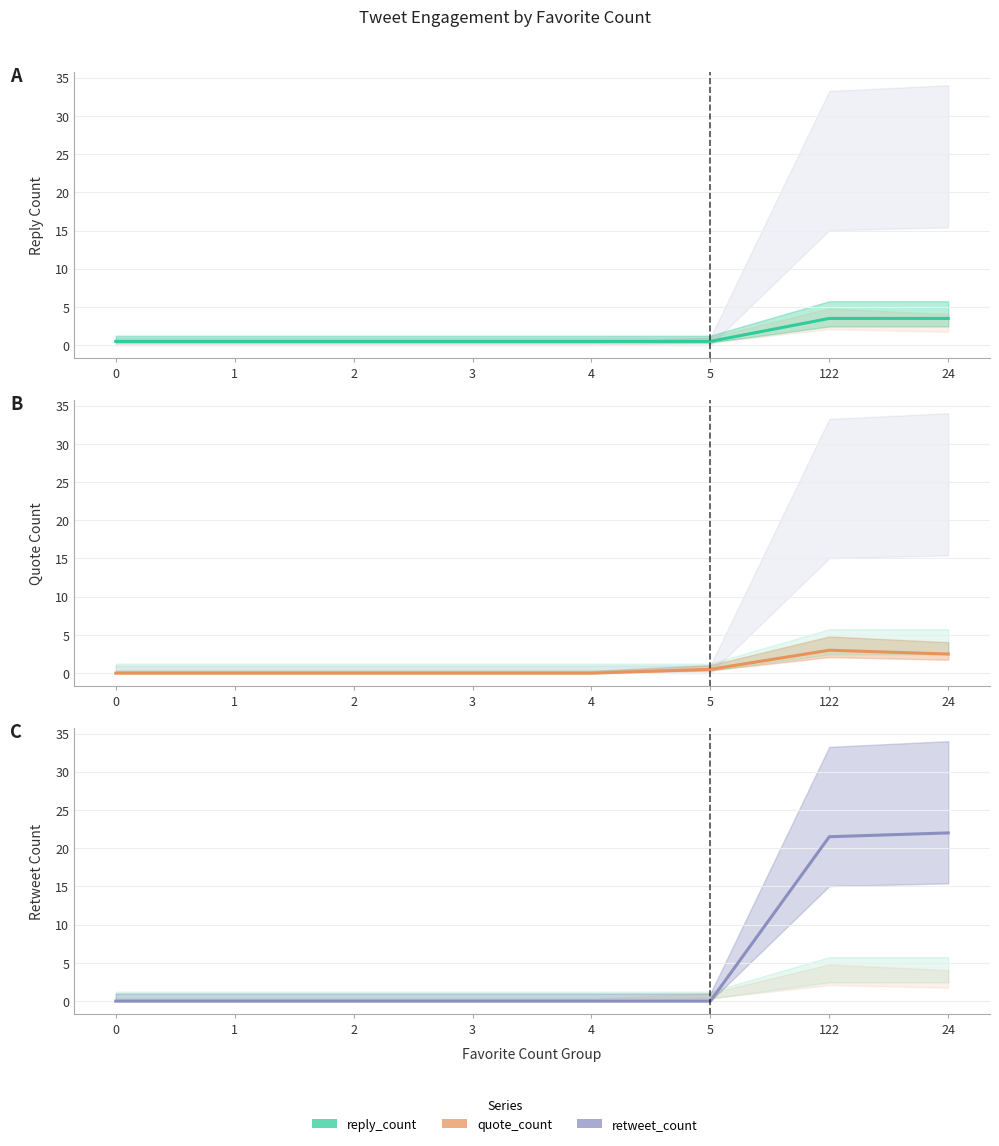

Between 5 and 122, which series saw the biggest shift?

retweet_count